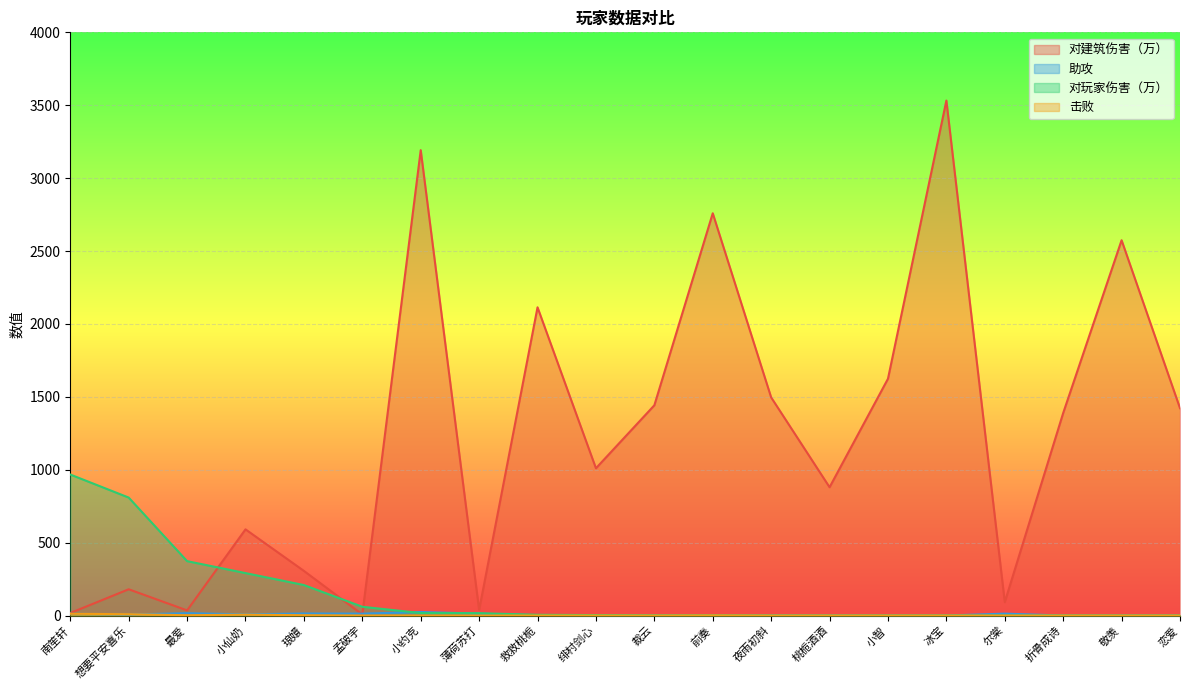

Reading left to right, what are all the values shown in this chart?

对建筑伤害（万）: 南笙轩=17	想要平安喜乐=180	最爱=35	小仙奶=591	琅嬛=306	孟破宇=7	小约克=3192	薄荷苏打=38	救救桃栀=2114	绯村剑心=1010	裁云=1442	前奏=2759	夜雨初斜=1496	桃栀酒酒=880	小智=1624	冰宝=3532	尔棠=92	折骨成诗=1389	敬羡=2574	恋爱=1422
助攻: 南笙轩=12	想要平安喜乐=7	最爱=16	小仙奶=8	琅嬛=14	孟破宇=13	小约克=24	薄荷苏打=13	救救桃栀=1	绯村剑心=2	裁云=1	前奏=0	夜雨初斜=1	桃栀酒酒=0	小智=0	冰宝=0	尔棠=13	折骨成诗=0	敬羡=0	恋爱=0
对玩家伤害（万）: 南笙轩=967	想要平安喜乐=809	最爱=373	小仙奶=291	琅嬛=209	孟破宇=60	小约克=17	薄荷苏打=16	救救桃栀=5	绯村剑心=3	裁云=1	前奏=1	夜雨初斜=0	桃栀酒酒=0	小智=0	冰宝=0	尔棠=0	折骨成诗=0	敬羡=0	恋爱=0
击败: 南笙轩=12	想要平安喜乐=9	最爱=2	小仙奶=6	琅嬛=2	孟破宇=0	小约克=0	薄荷苏打=0	救救桃栀=0	绯村剑心=0	裁云=0	前奏=1	夜雨初斜=0	桃栀酒酒=0	小智=0	冰宝=0	尔棠=0	折骨成诗=0	敬羡=0	恋爱=0